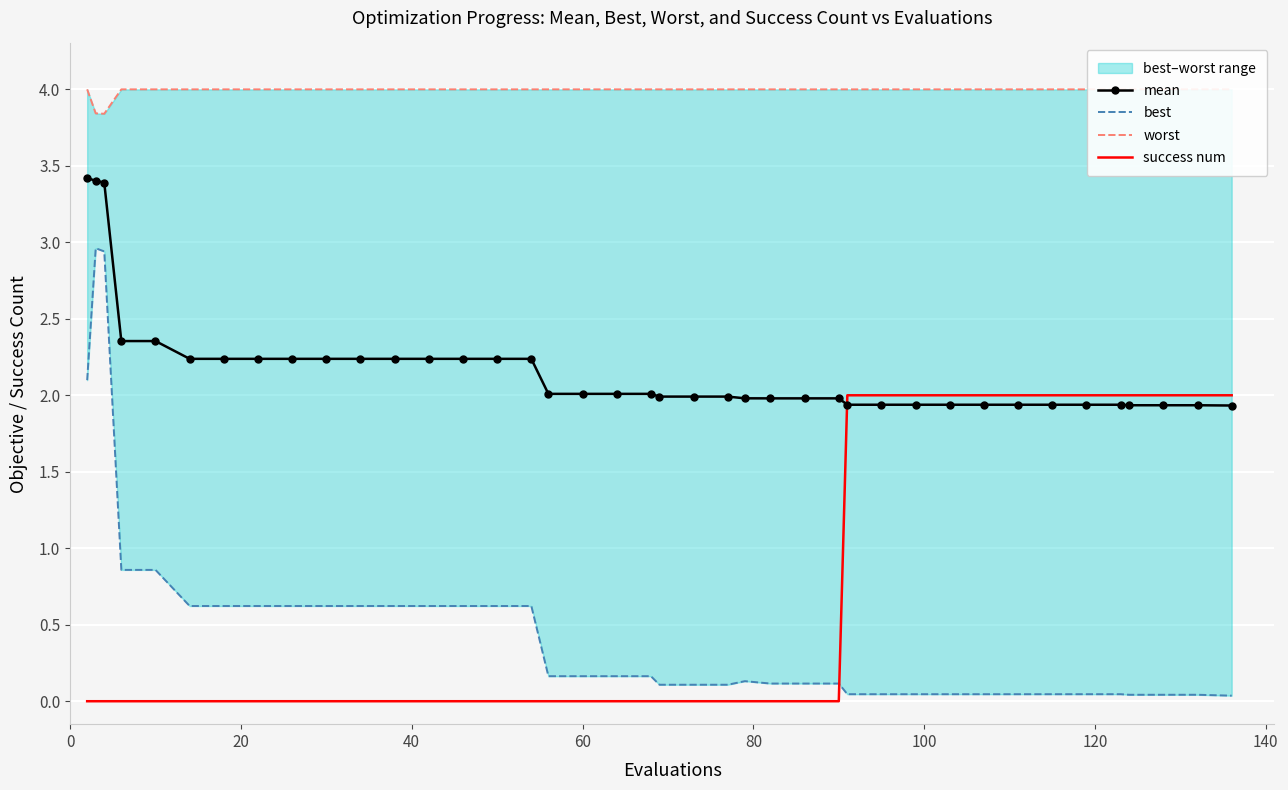

What are all the series names shown in the legend?

mean, best, worst, success num